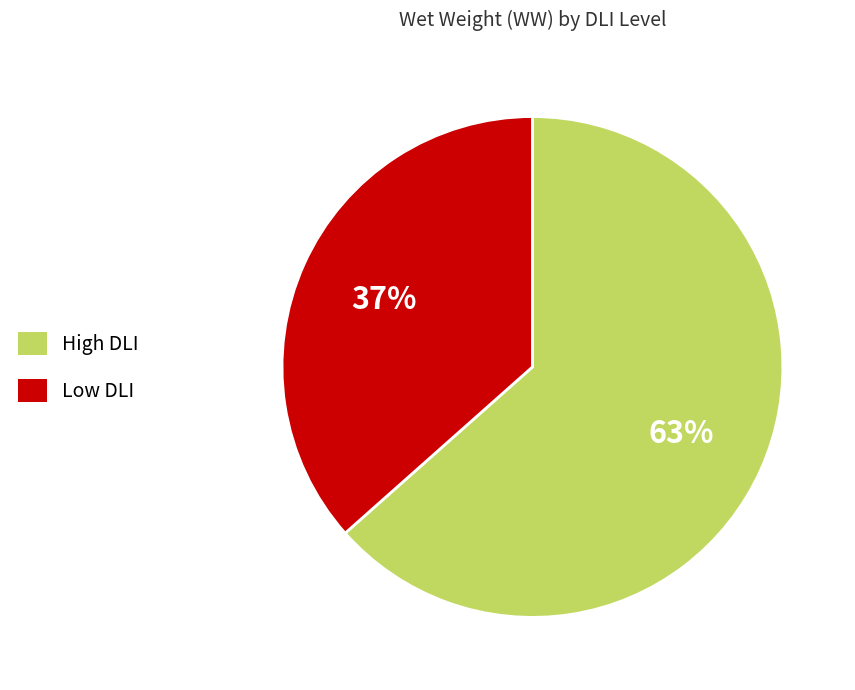

Is there any slice that represents more than half of the pie?

Yes